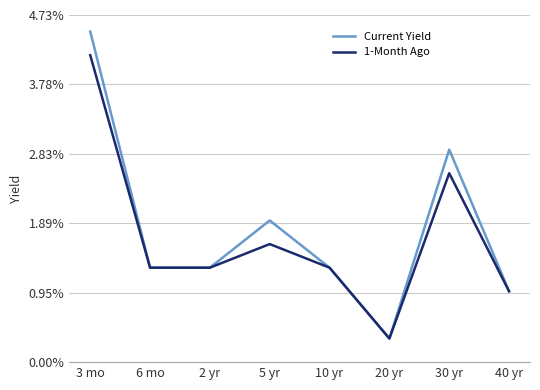

Is this an area chart (filled region under the line)?

No